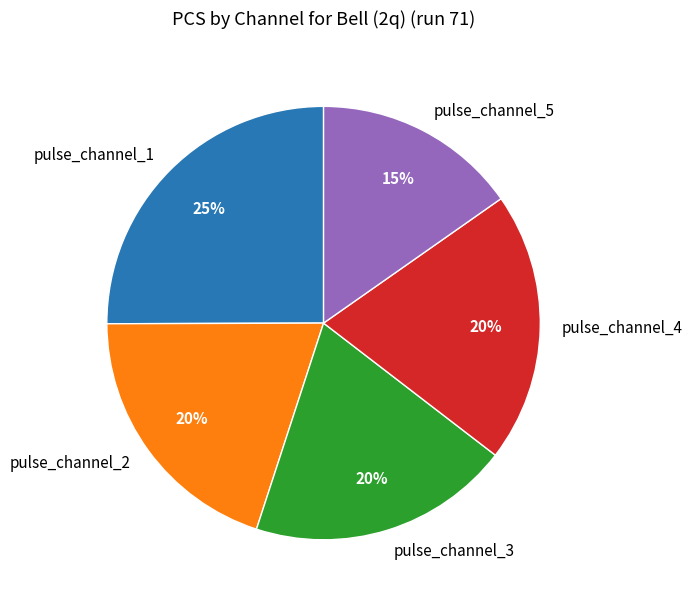

Is there a majority slice in this chart?

No